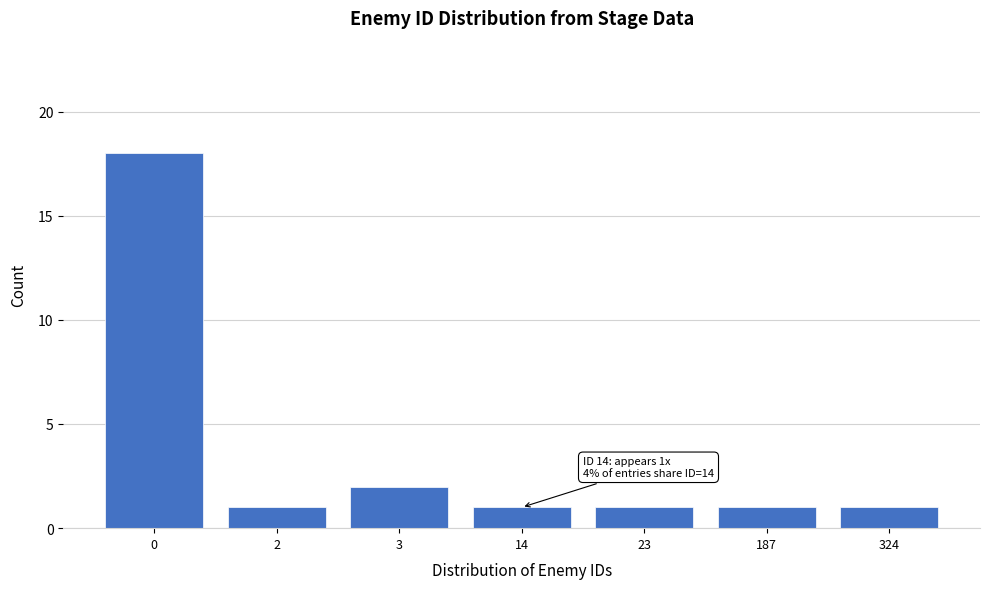

Reading right to left, extract all data points from this chart.

1	1	1	1	2	1	18